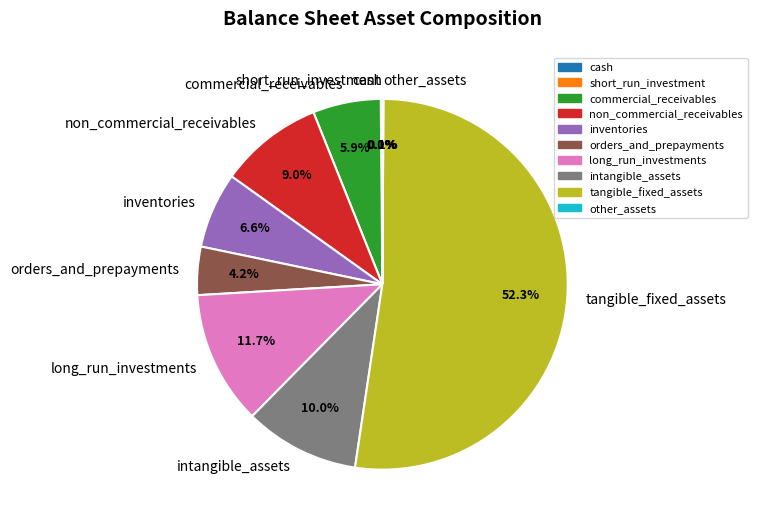

What percentage is the non_commercial_receivables slice, to the nearest percent?

9%